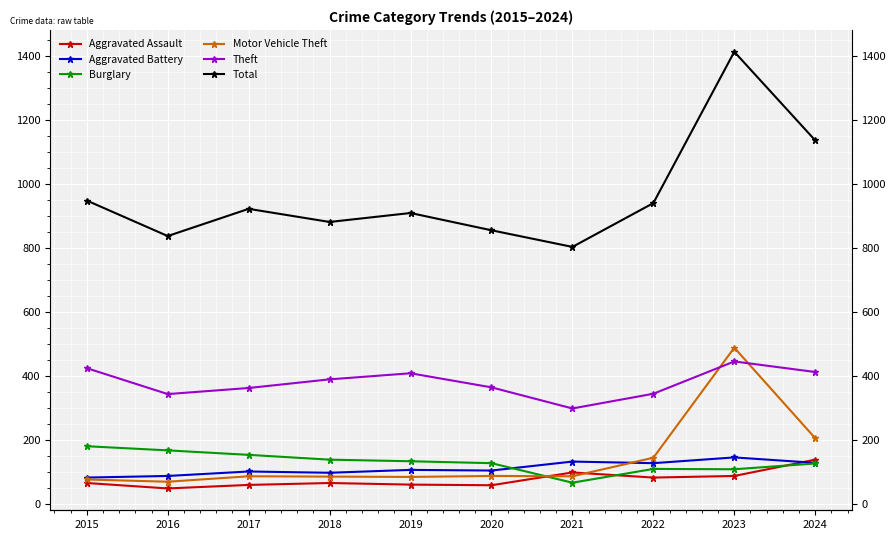

At which label is Motor Vehicle Theft closest to 279?

2024